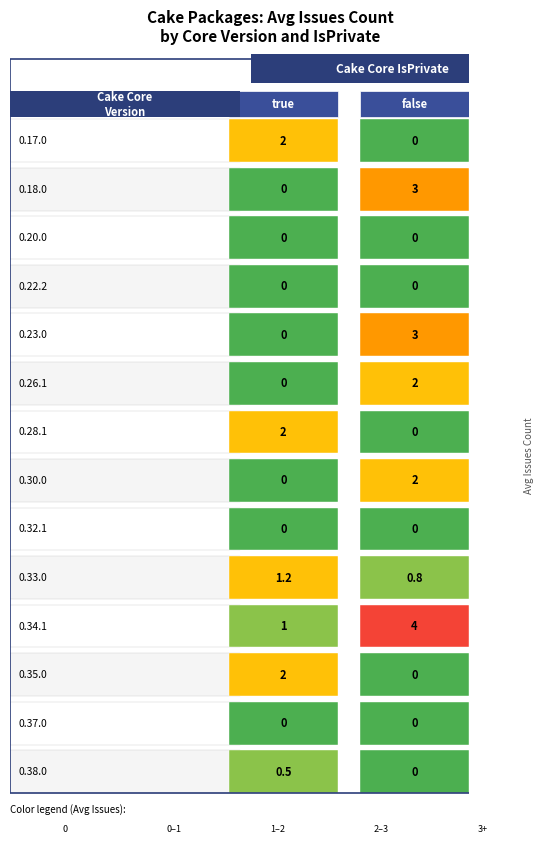

At true, list the series in order from largest to smallest.

0.17.0, 0.28.1, 0.35.0, 0.33.0, 0.34.1, 0.38.0, 0.26.1, 0.37.0, 0.32.1, 0.30.0, 0.23.0, 0.22.2, 0.20.0, 0.18.0